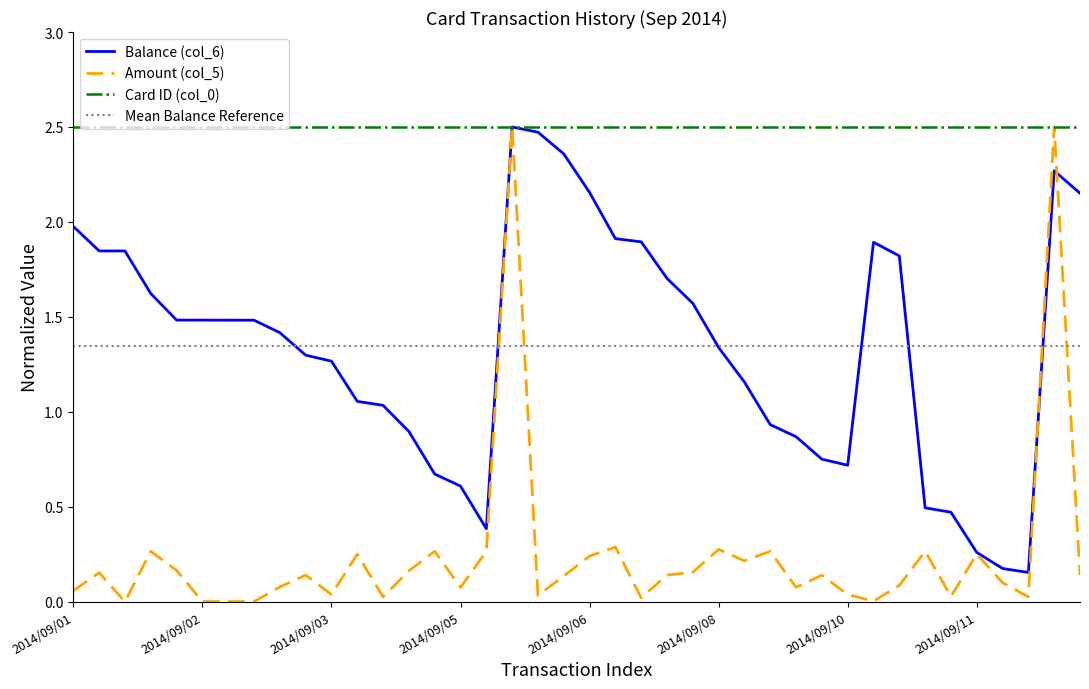

Which series has the widest spread of values?

Amount (col_5)